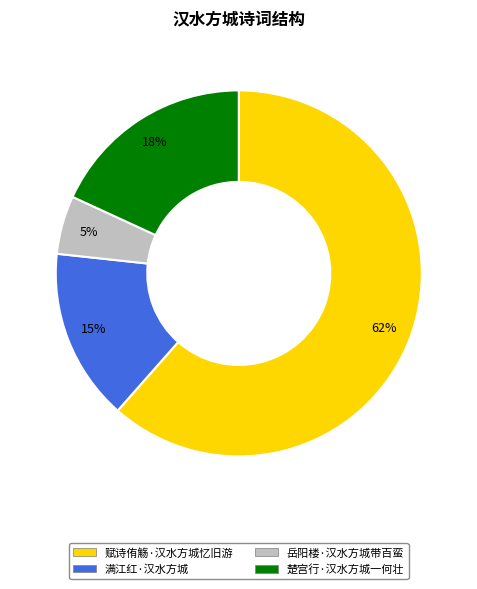

Is there a majority slice in this chart?

Yes